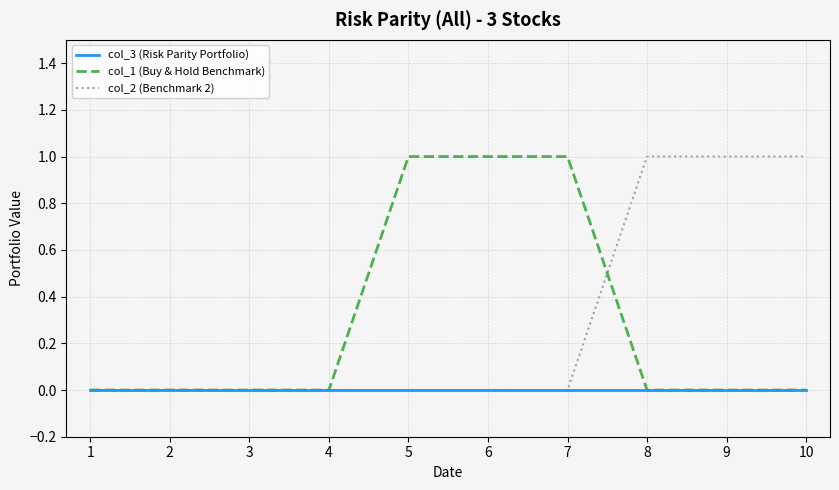

What is the maximum value shown in the chart?

1